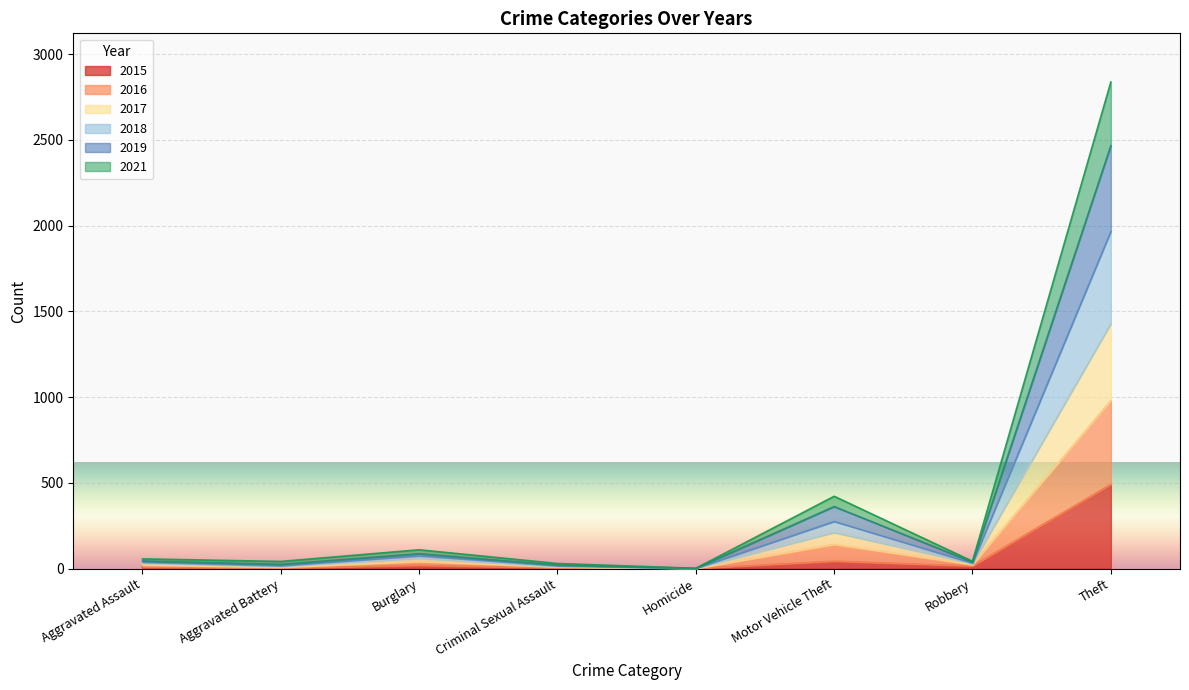

At Aggravated Assault, list the series in order from largest to smallest.

2017, 2019, 2021, 2016, 2018, 2015